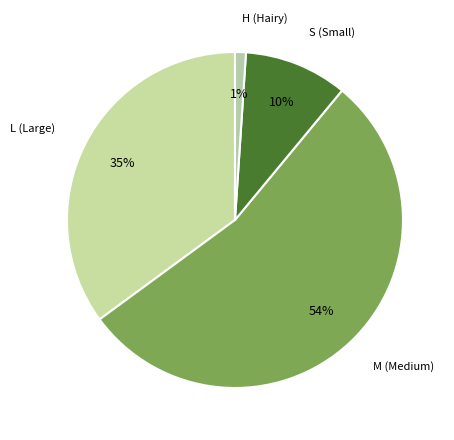

Is there a majority slice in this chart?

Yes